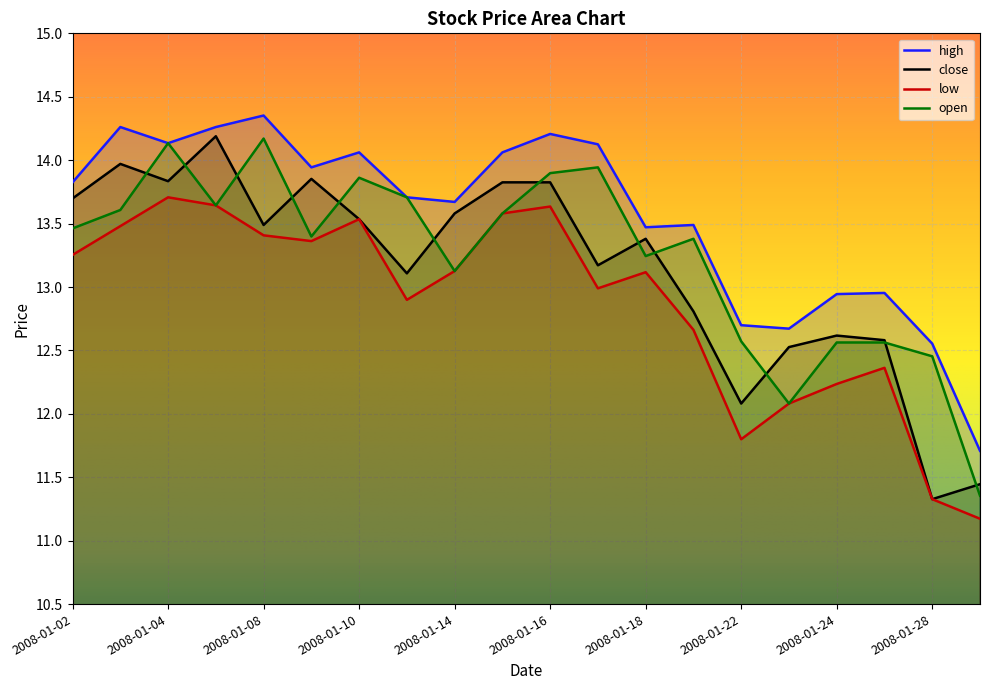

Where do open and close first cross each other?

2008-01-03 and 2008-01-04